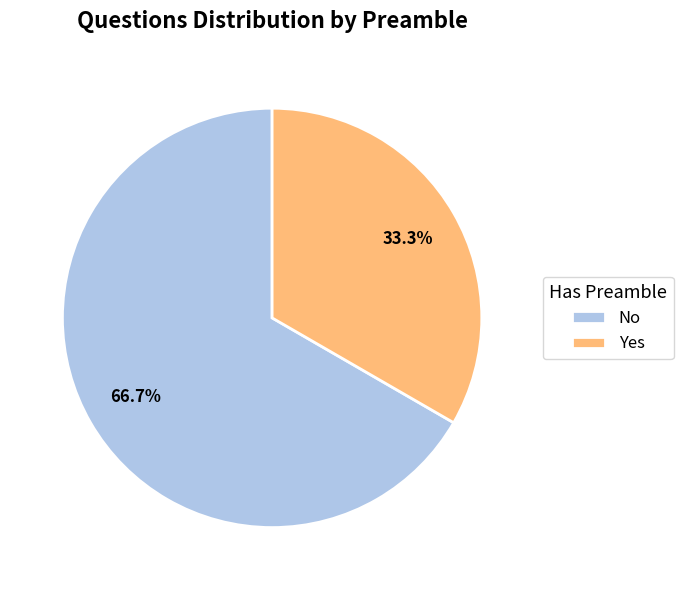

What percentage is the Yes slice, to the nearest percent?

33%